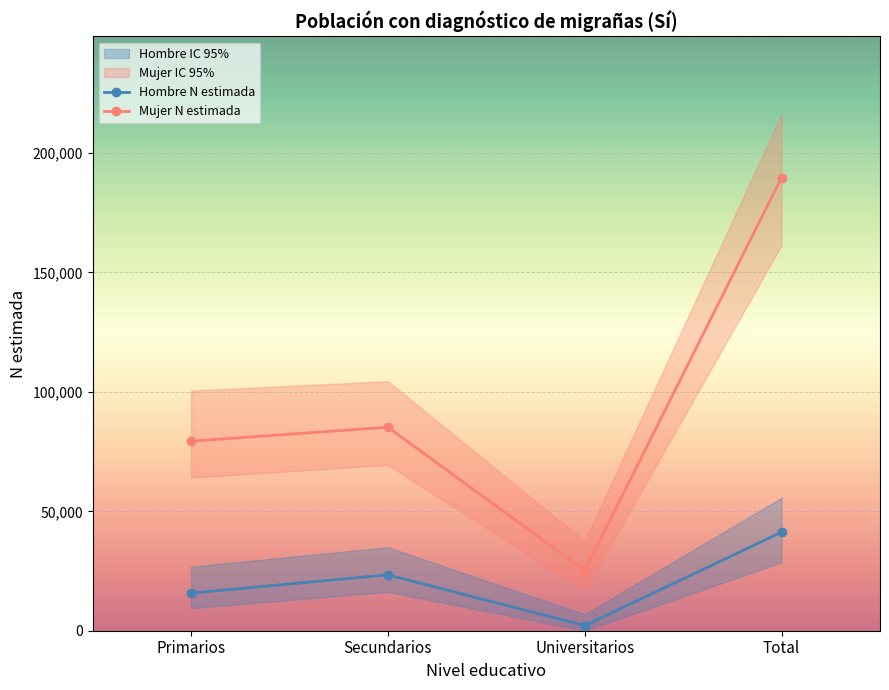

Read the Hombre N estimada value at Total.

41286